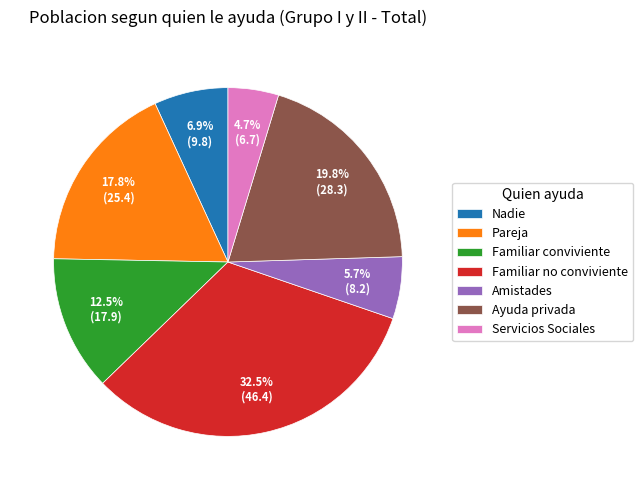

Approximately how many times larger is the value at Familiar conviviente compared to Pareja?

0.7